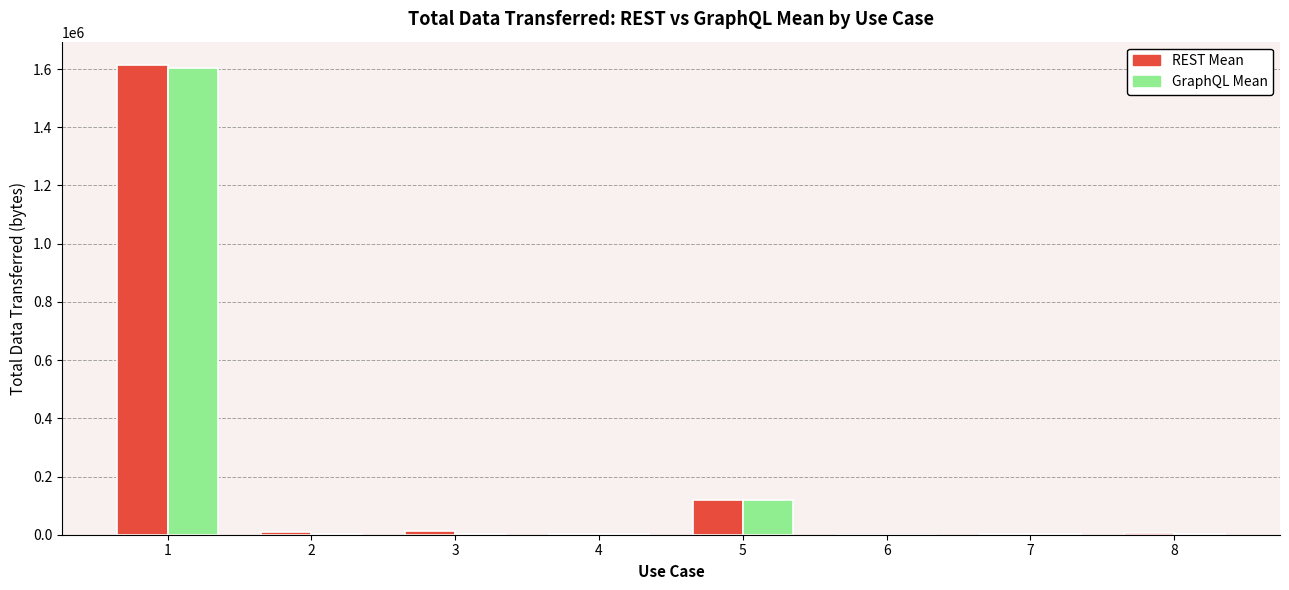

What is the total value across all series at 1?

3217111.0